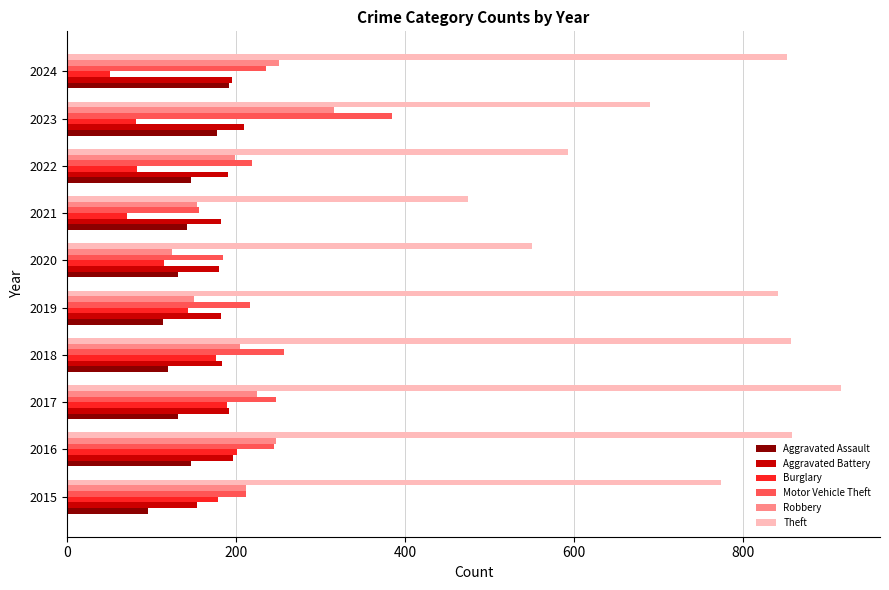

Is it true that Robbery equals 280 at 2018?

False